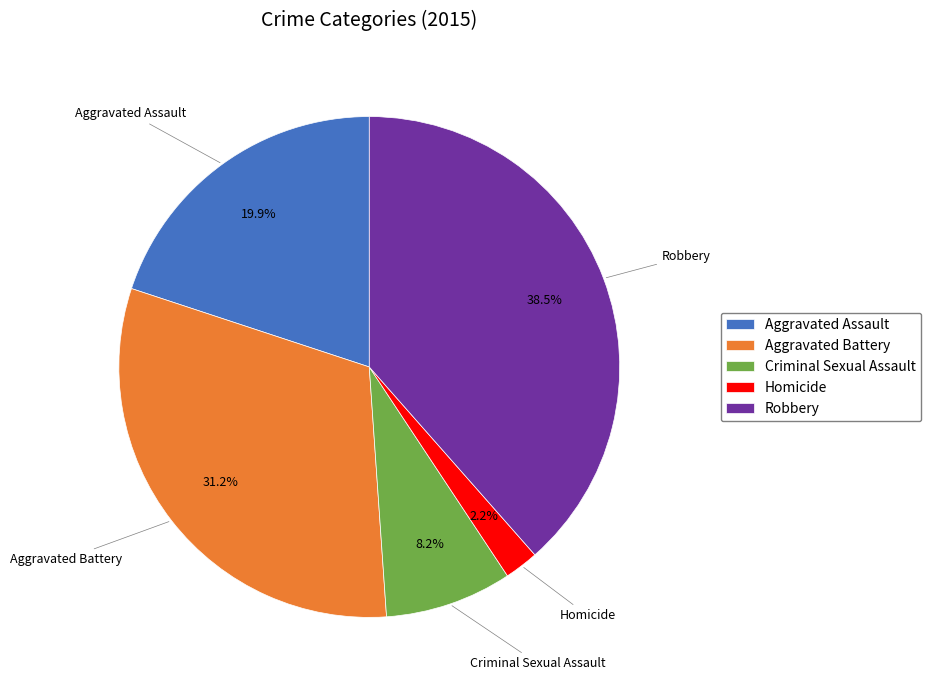

Is it true that Aggravated Battery is 39% of the pie?

False